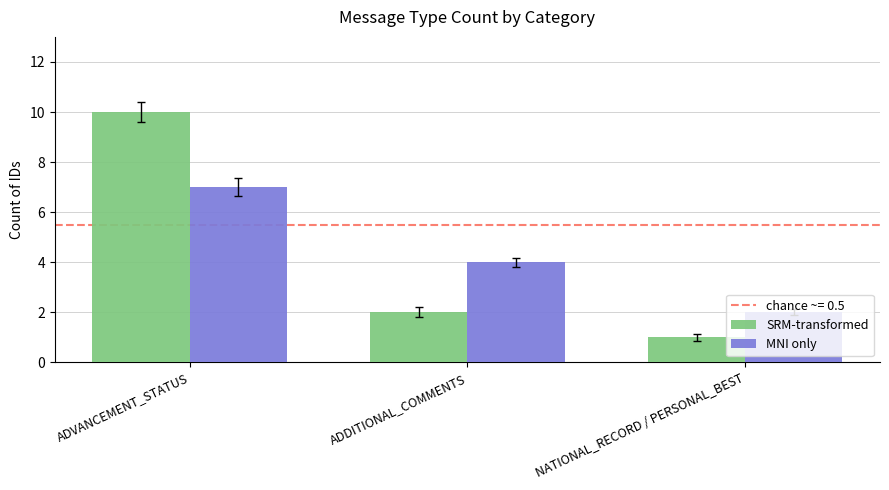

Where does the SRM-transformed series first go above 2?

ADVANCEMENT_STATUS